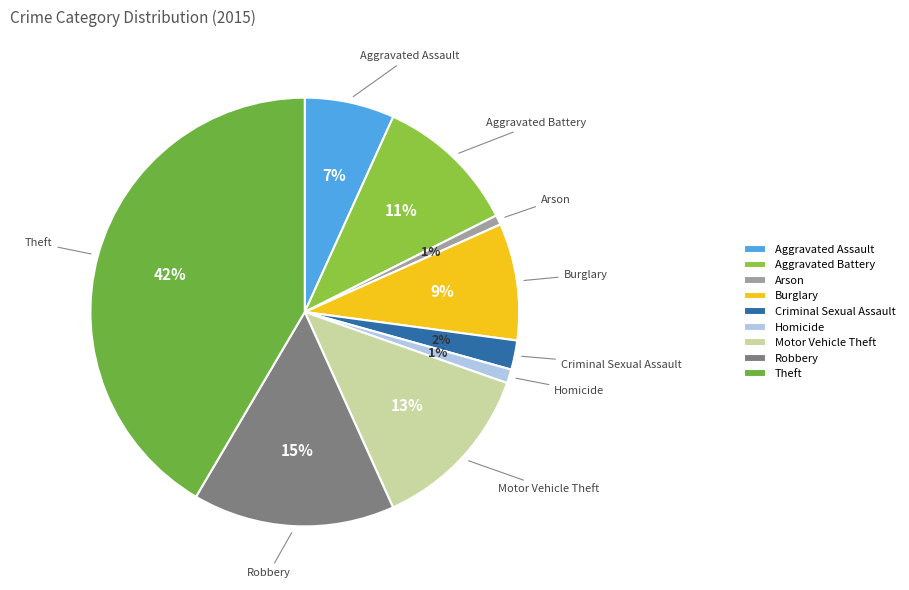

To the nearest percent, what portion does Burglary represent?

9%